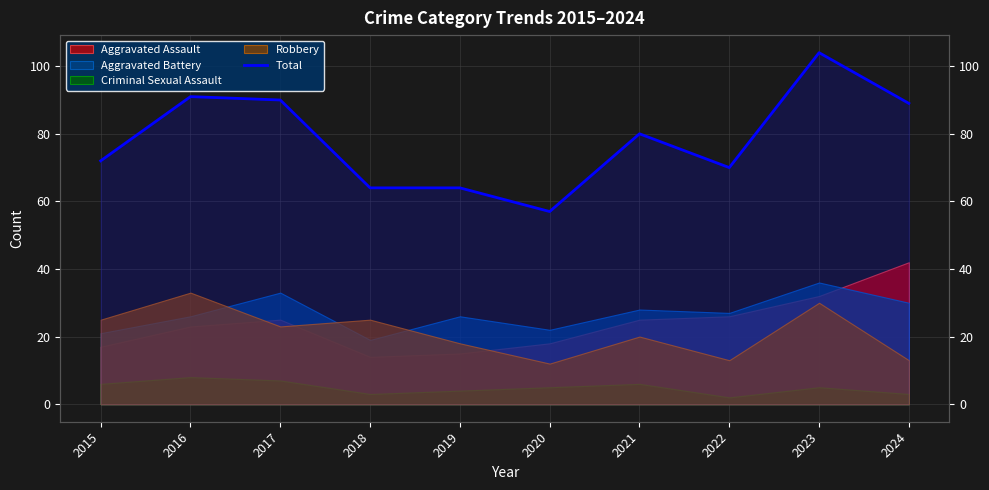

What is the difference between the maximum and minimum values?

47